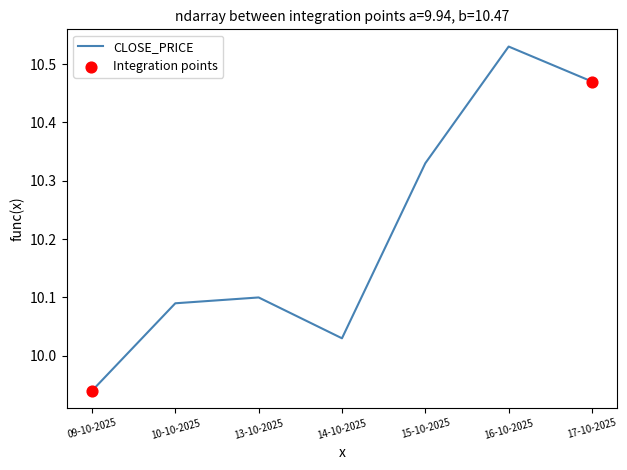

Which has a higher value, 13-10-2025 or 14-10-2025?

13-10-2025